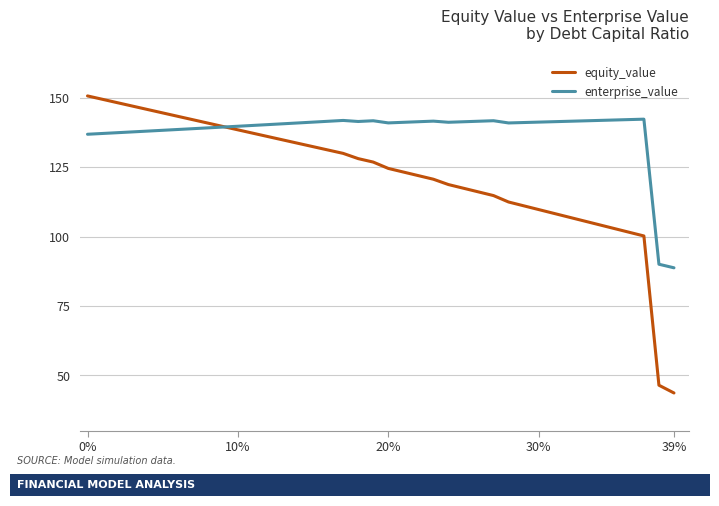

Which series has the largest total across all categories?

enterprise_value